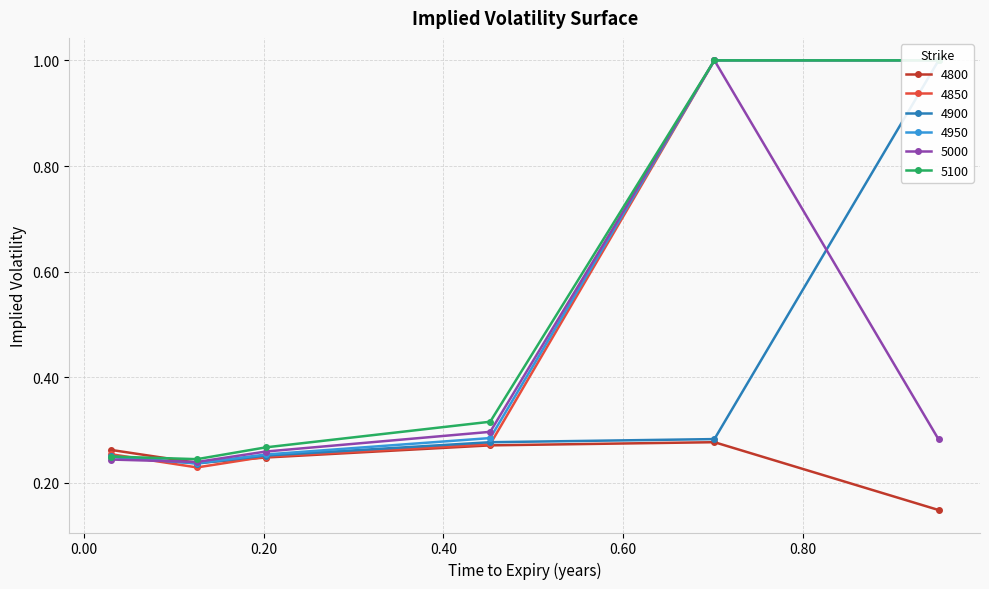

Count the 4900 values in the range 0 to 1.

6